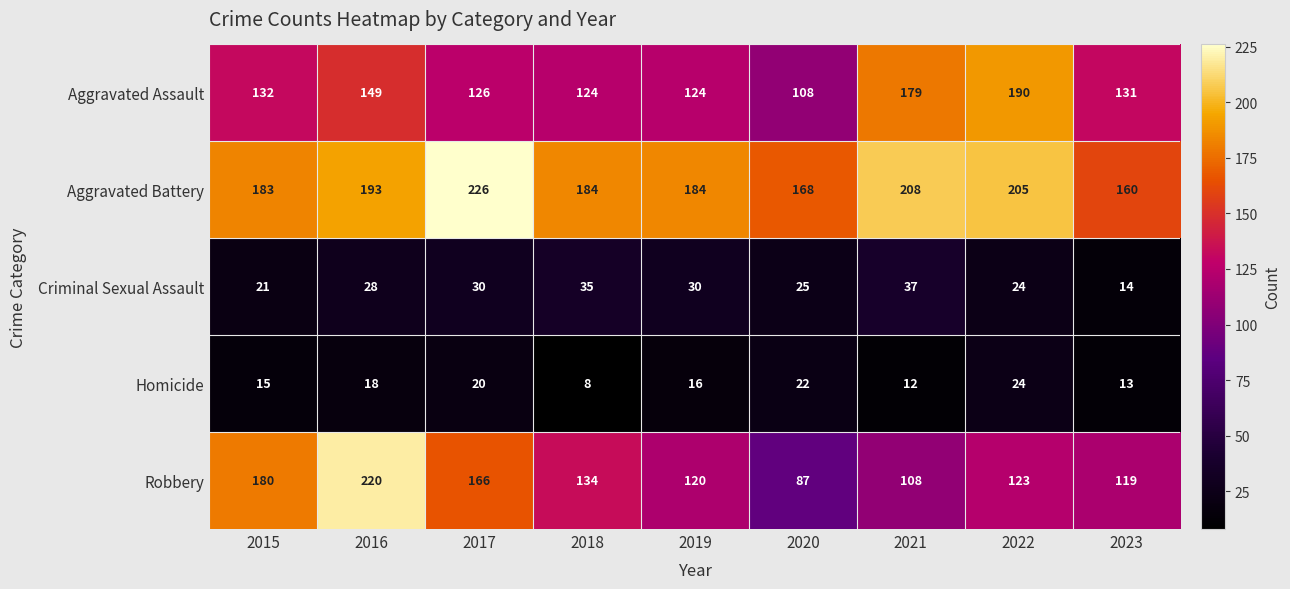

The value of Robbery at 2017 is 166. True or false?

True